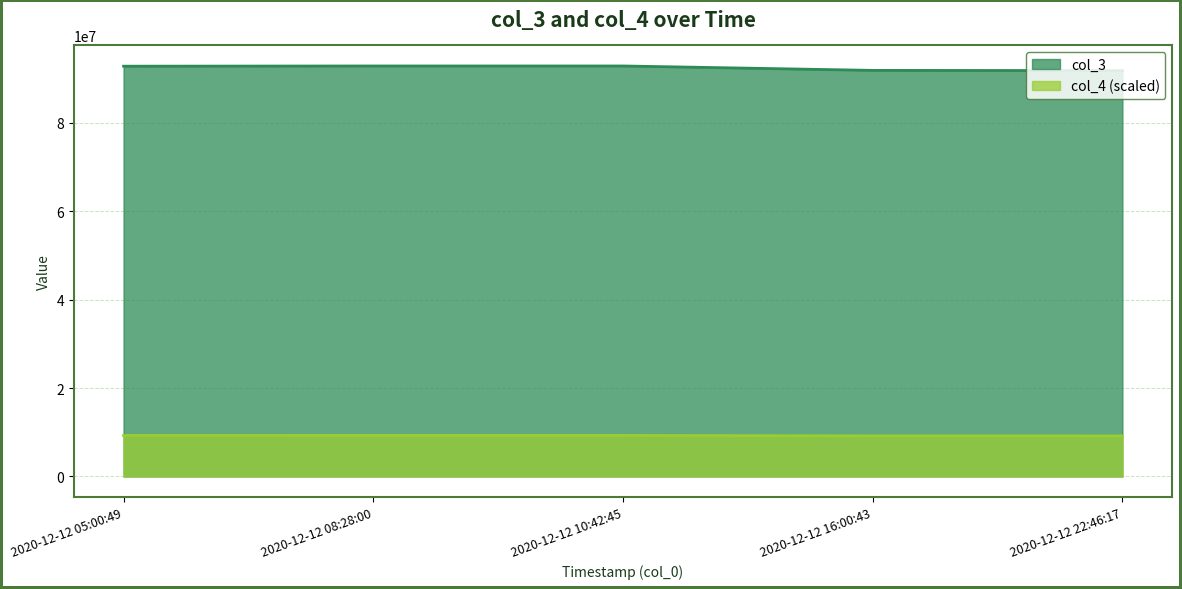

Reading left to right, transcribe all the data shown in this chart.

col_3: 2020-12-12 05:00:49=92746241.0	2020-12-12 08:28:00=92798920.0	2020-12-12 10:42:45=92798976.0	2020-12-12 16:00:43=91803003.0	2020-12-12 22:46:17=91750441.0
col_4: 2020-12-12 05:00:49=9274697.5	2020-12-12 08:28:00=9279897.6	2020-12-12 10:42:45=9279897.6	2020-12-12 16:00:43=9180396.6	2020-12-12 22:46:17=9175096.5